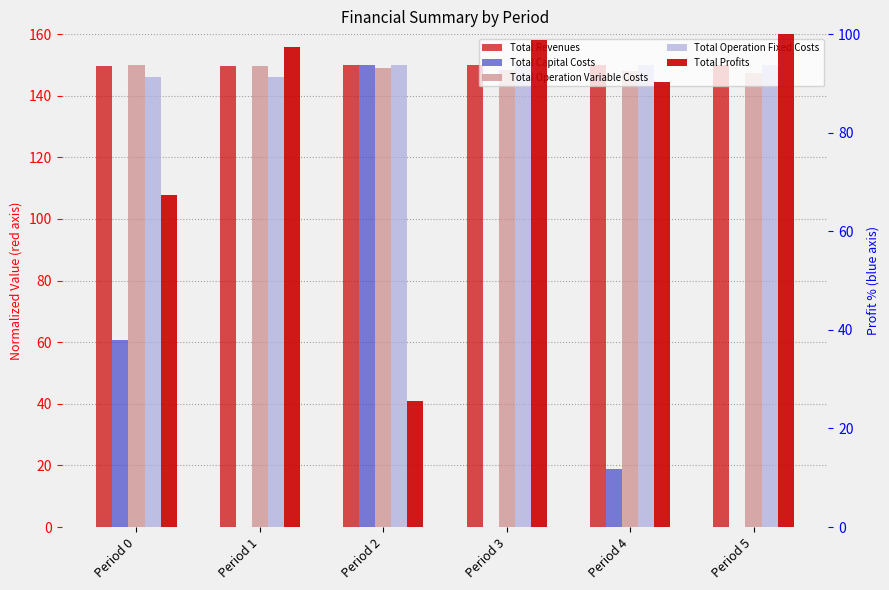

What is the approximate value of Total Revenues at Period 0?

149.8